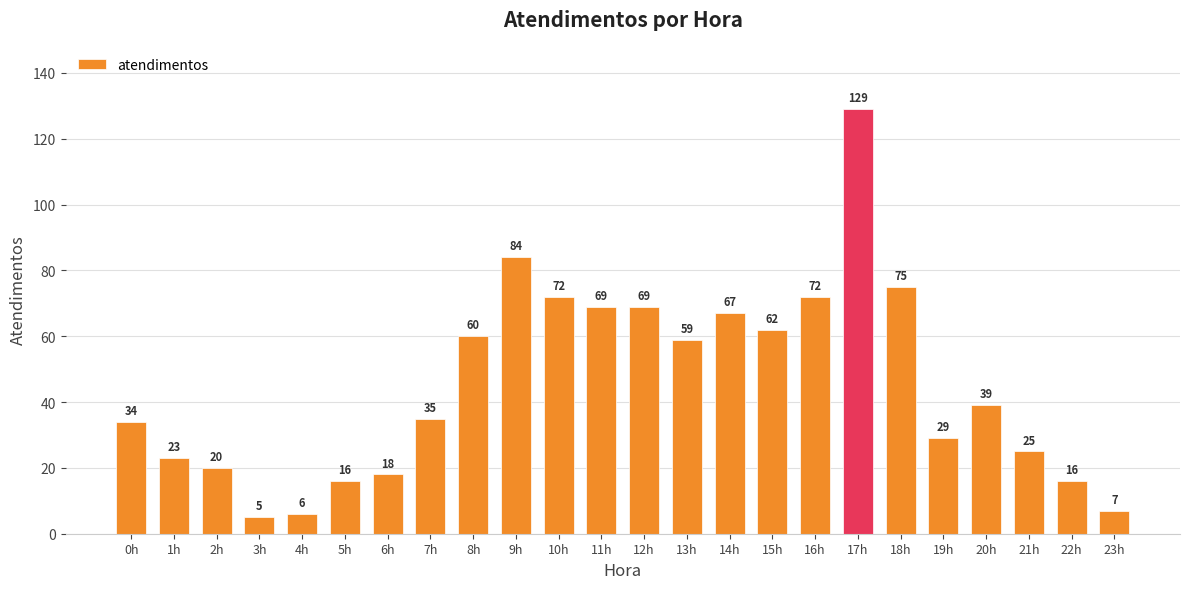

What is the average value?

45